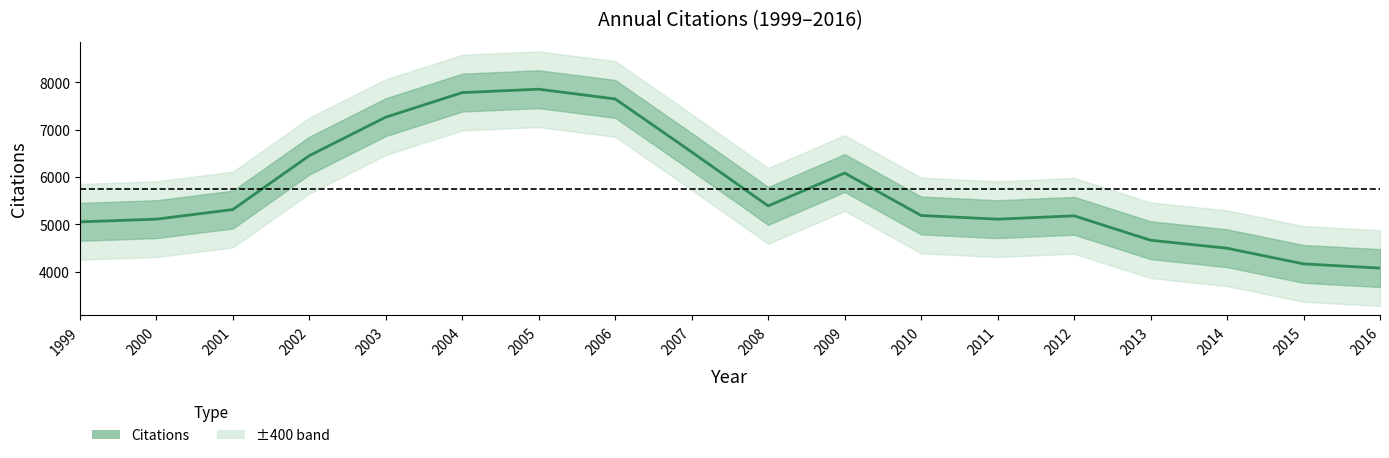

At which category does the data reach its first local valley?

2008